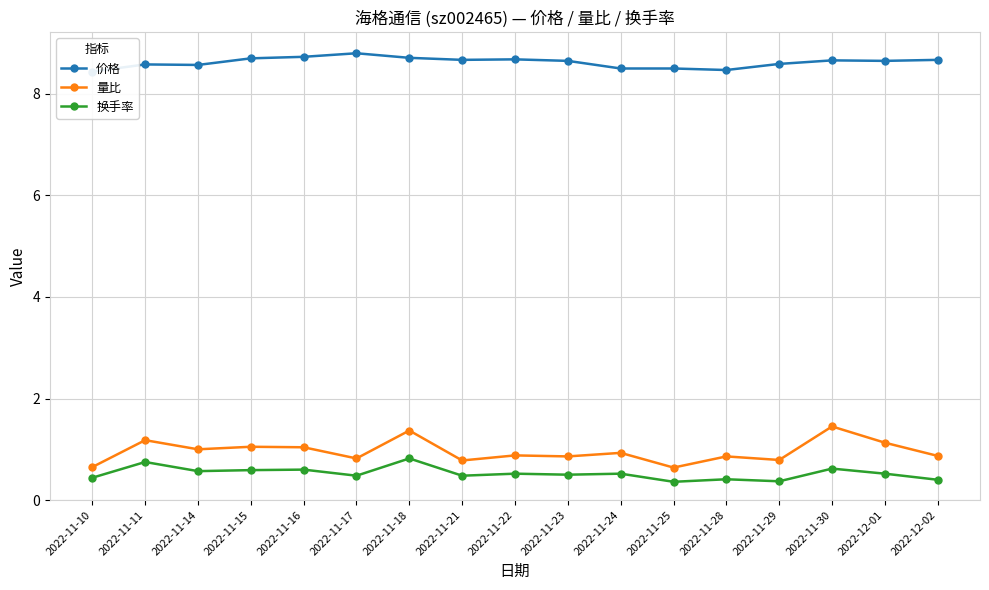

Rank the categories by 量比 value from lowest to highest.

2022-11-25, 2022-11-10, 2022-11-21, 2022-11-29, 2022-11-17, 2022-11-23, 2022-11-28, 2022-12-02, 2022-11-22, 2022-11-24, 2022-11-14, 2022-11-16, 2022-11-15, 2022-12-01, 2022-11-11, 2022-11-18, 2022-11-30